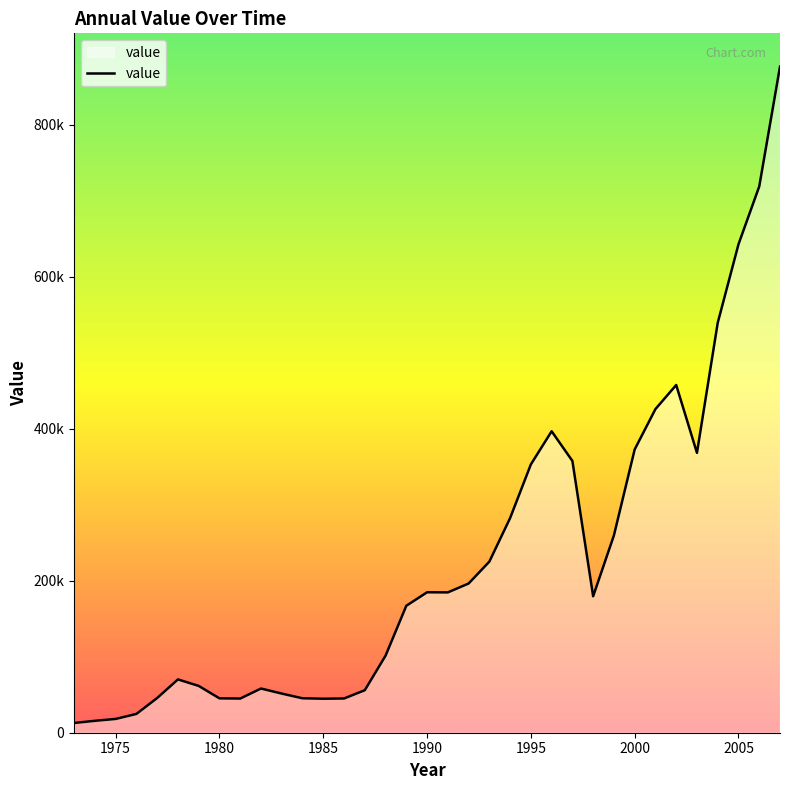

At which label is the value closest to 444530?

2002